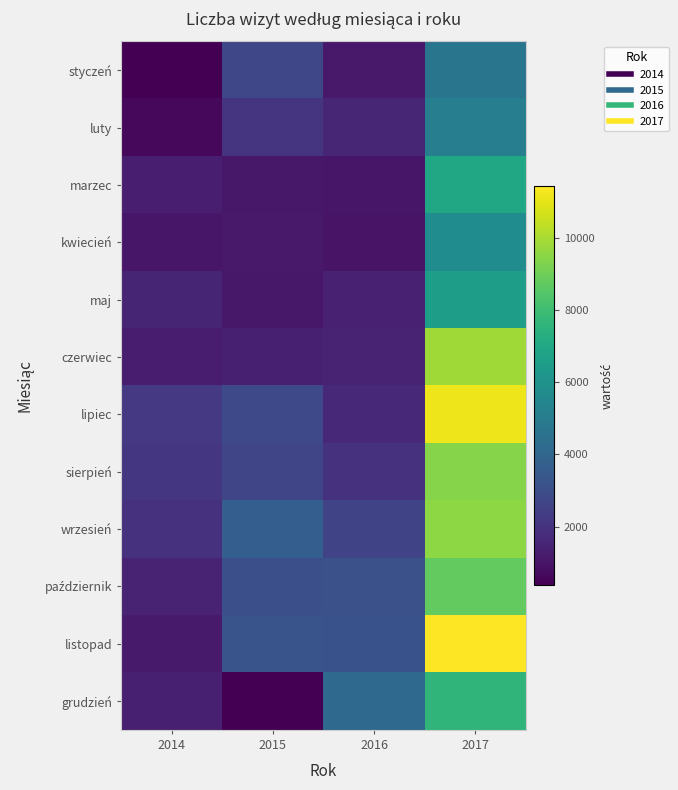

Which series has the widest spread of values?

listopad